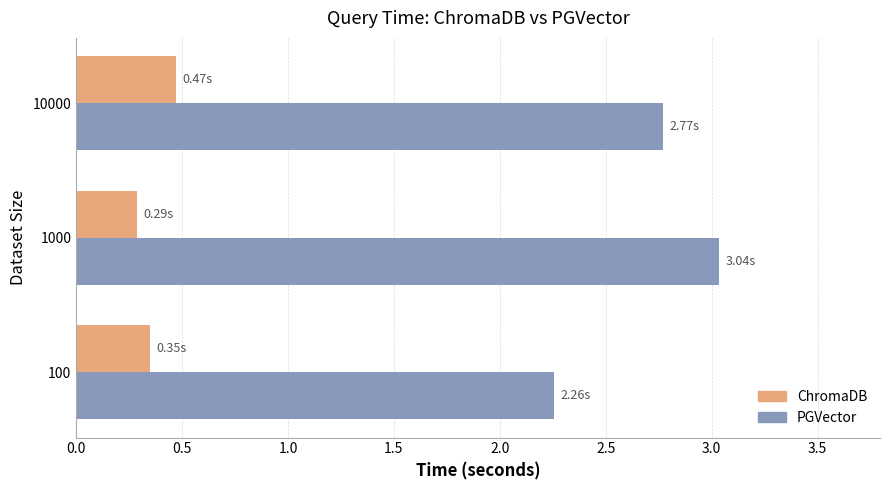

Count the number of data series in this chart.

2